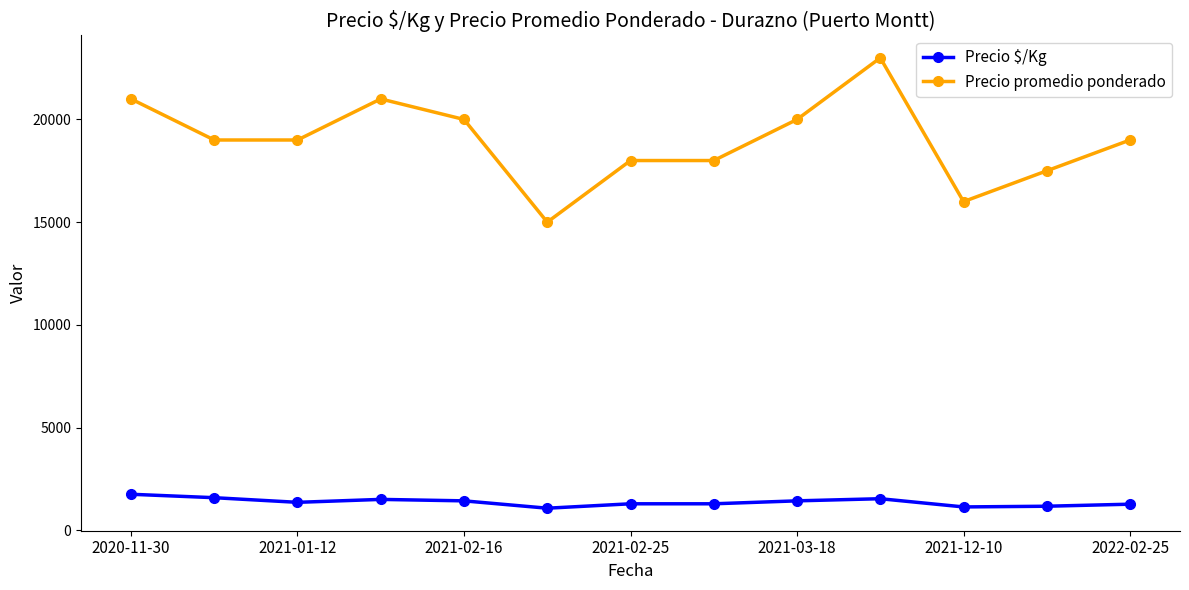

True or false: Precio $/Kg and Precio promedio ponderado cross at least once.

False